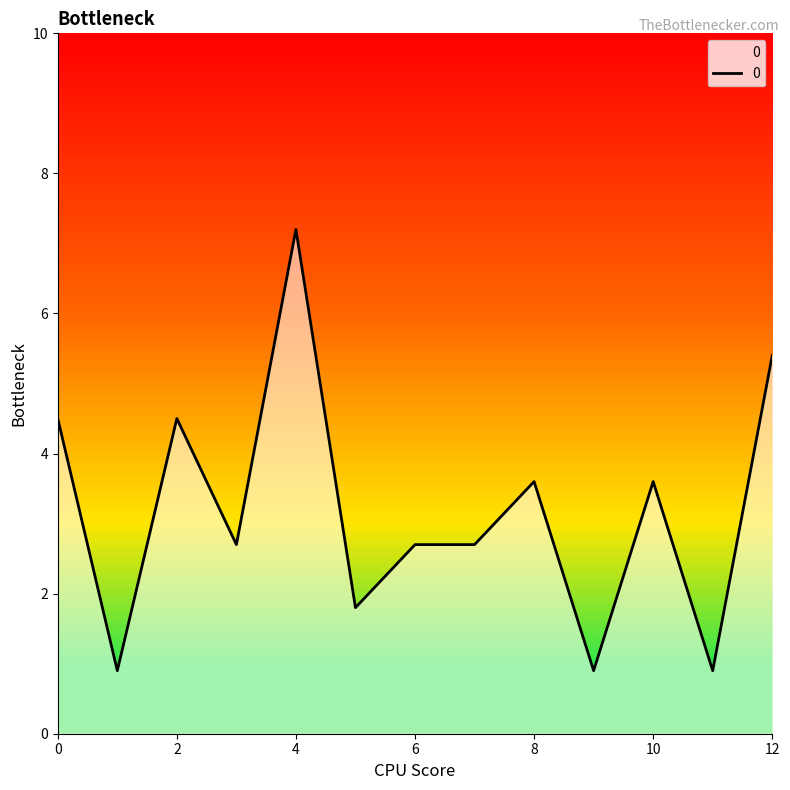

What is the maximum value shown in the chart?

7.2